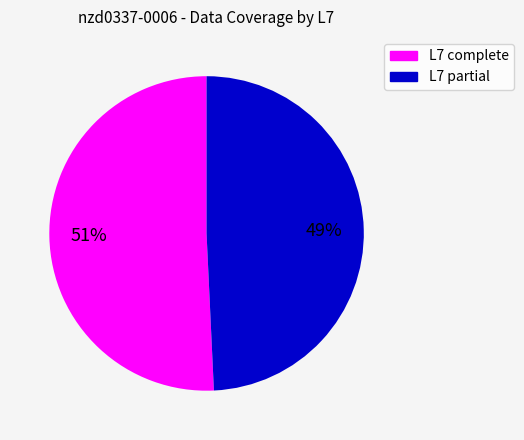

To the nearest percent, what is the average slice percentage?

50%